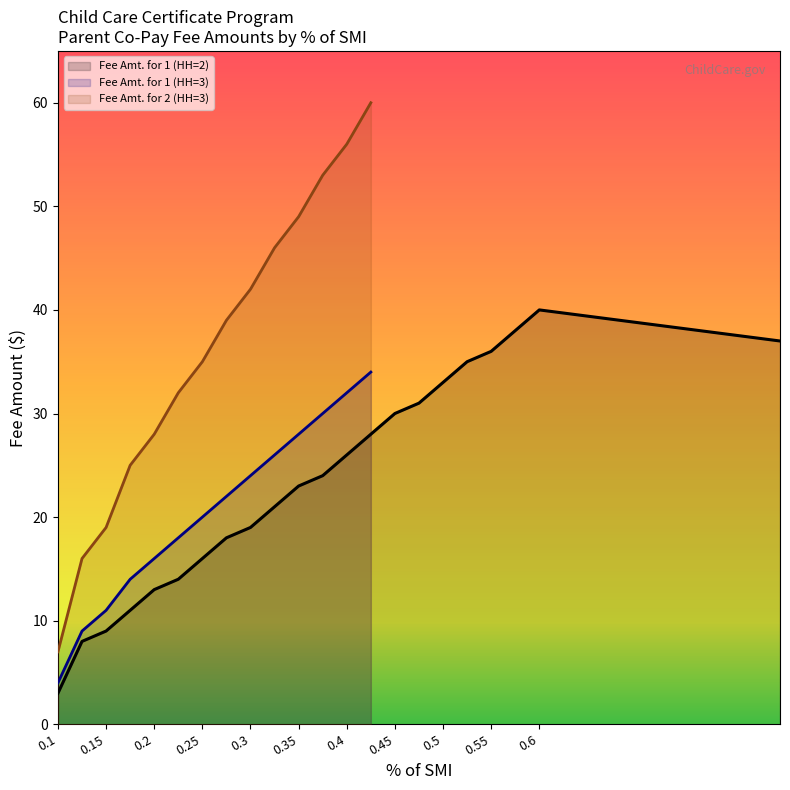

Which series has the widest spread of values?

Fee Amt. for 2 (HH=3)